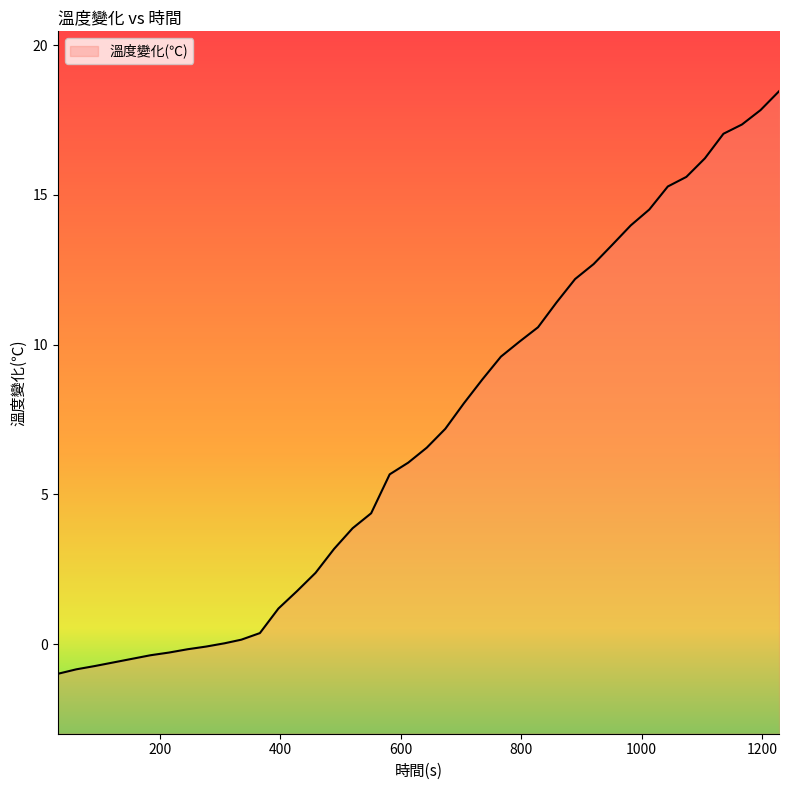

What is the difference between the values at 1012.68 and 1135.8?

2.5